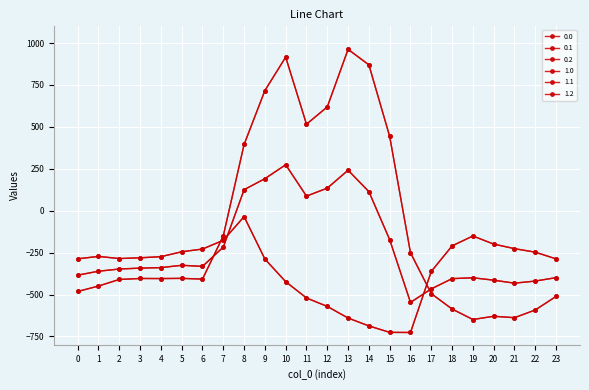

True or false: 1.1 has a value of -419.9 at 22.

True